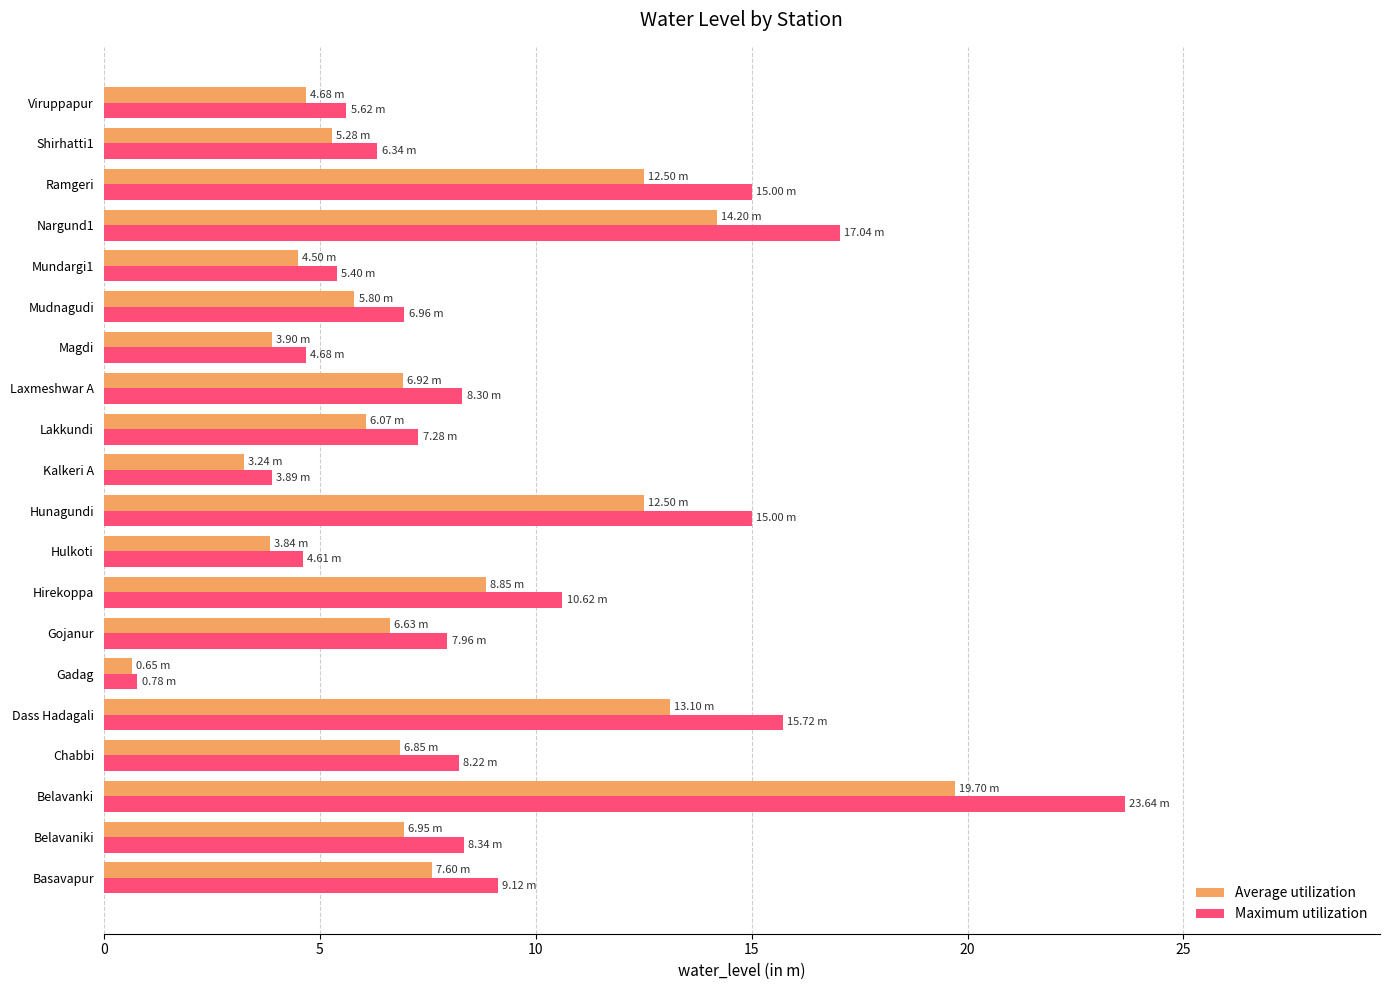

Rank the series by their average value, from highest to lowest.

Maximum utilization, Average utilization